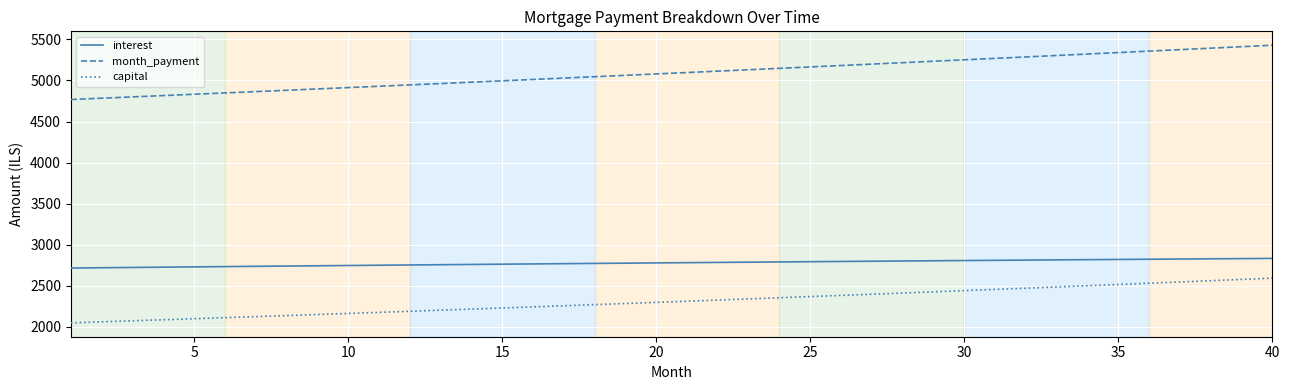

Which series has the largest total across all categories?

month_payment